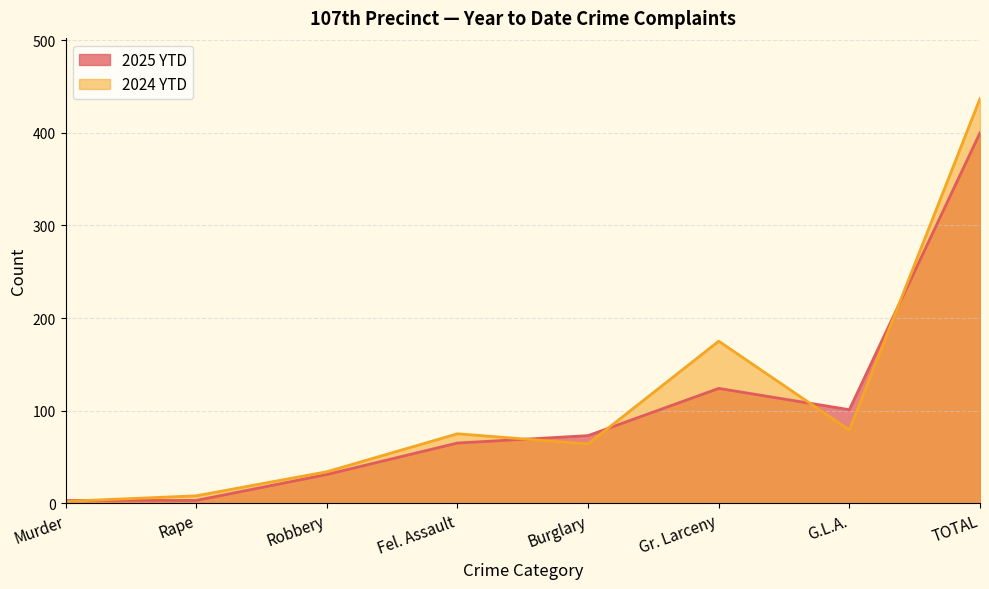

At which category does 2024 YTD reach its first local valley?

Burglary